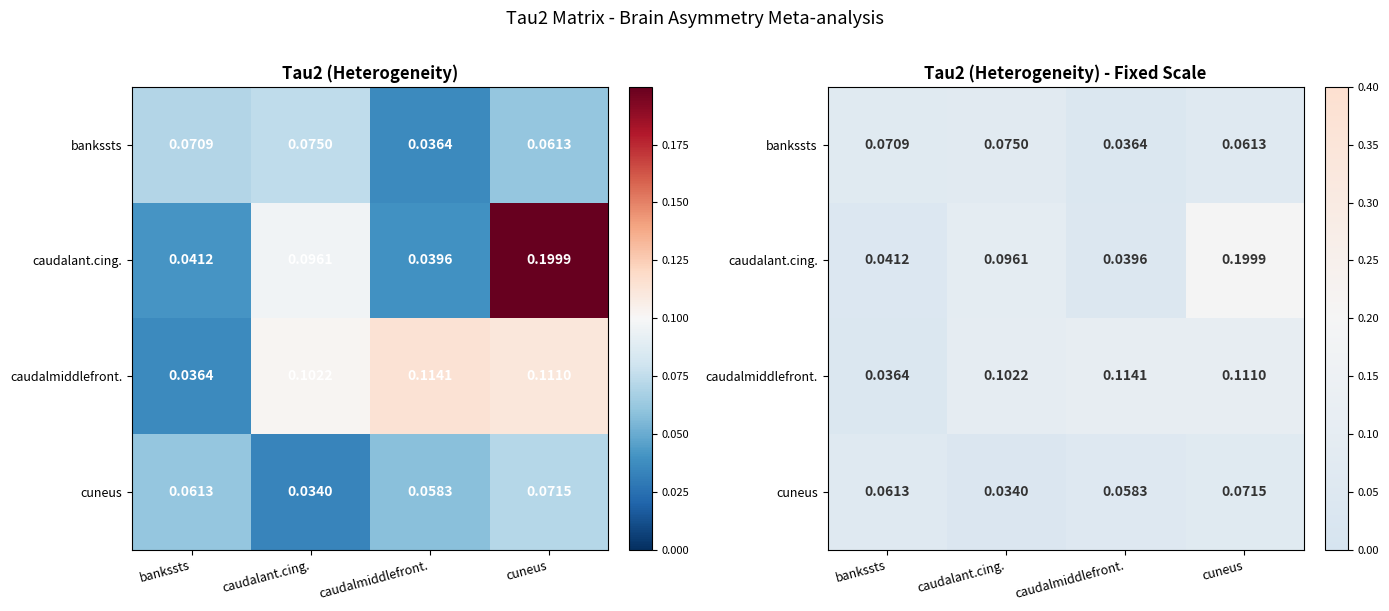

Between cuneus and caudalant.cing., which is larger?

caudalant.cing.